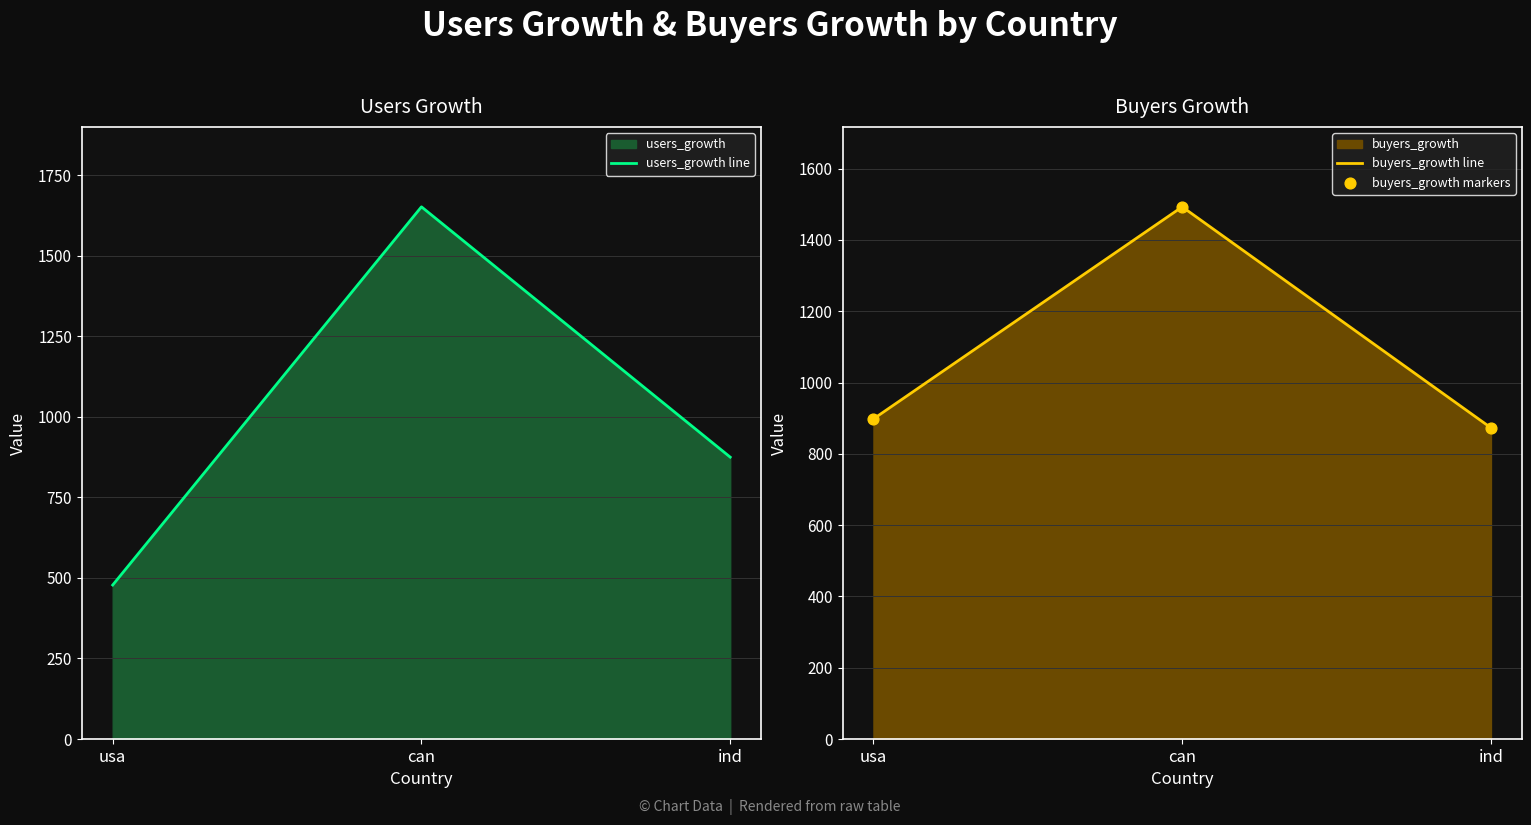

Is the value of users_growth line at usa greater than the value of buyers_growth line at can?

No